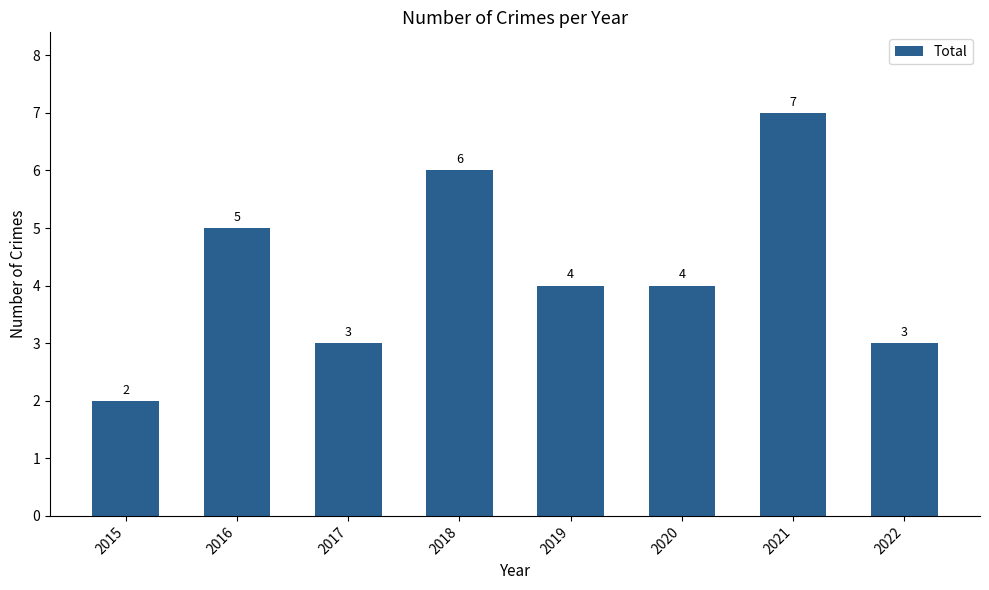

Between 2017 and 2015, which is larger?

2017